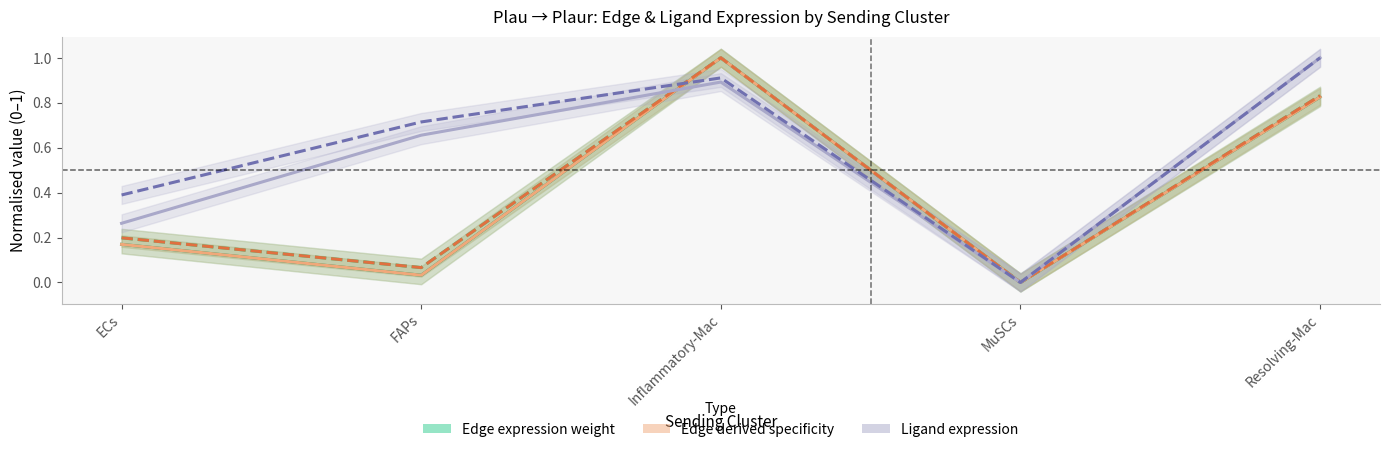

Rank the series at ECs from highest to lowest value.

Ligand total expression value, Ligand avg expression value, Edge total expr derived specificity, Edge total expression weight, Edge avg expr derived specificity, Edge avg expression weight